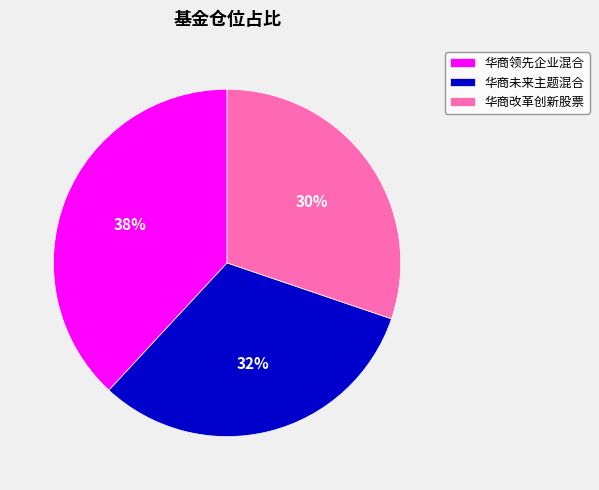

What percentage is the 华商改革创新股票 slice, to the nearest percent?

30%